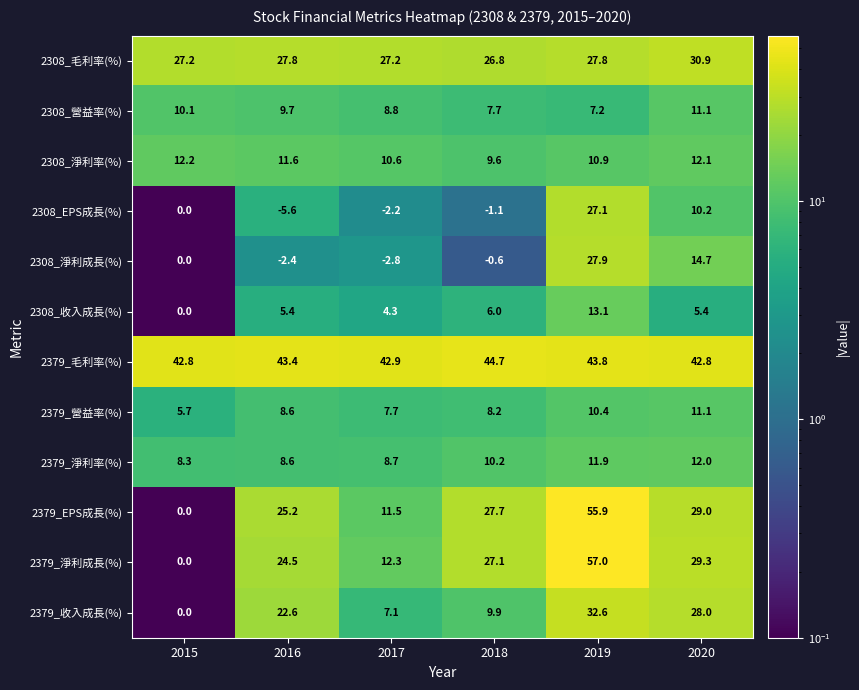

What value does the 2308_EPS成長(%) series have at 2017?

-2.2